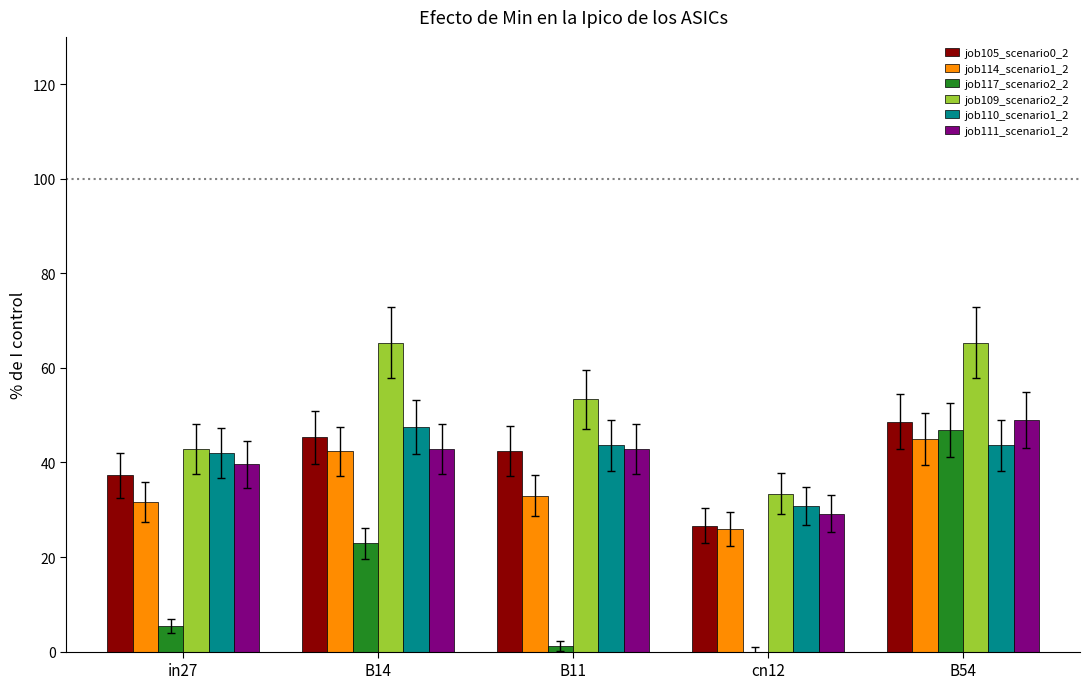

The value of job111_scenario1_2 at cn12 is 12.9. True or false?

False